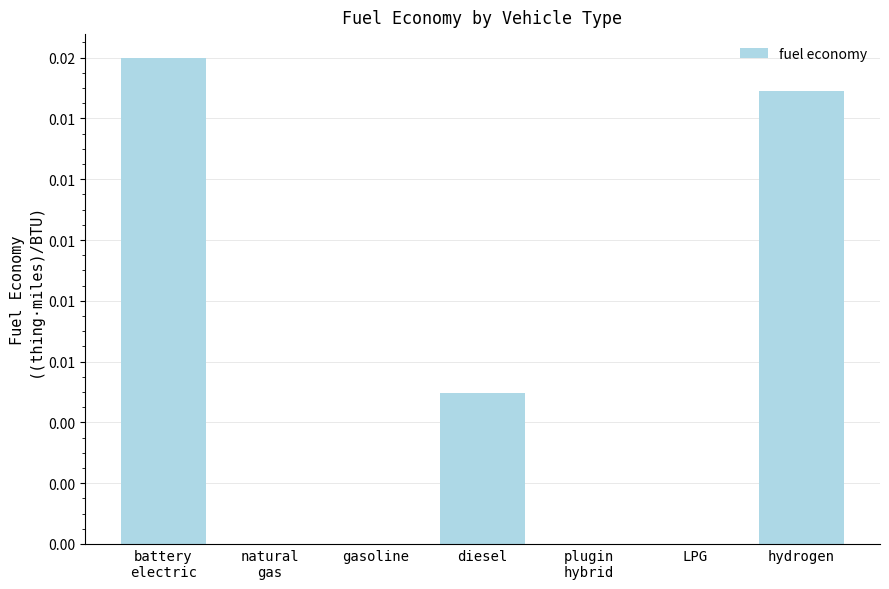

Are the bars horizontal?

No